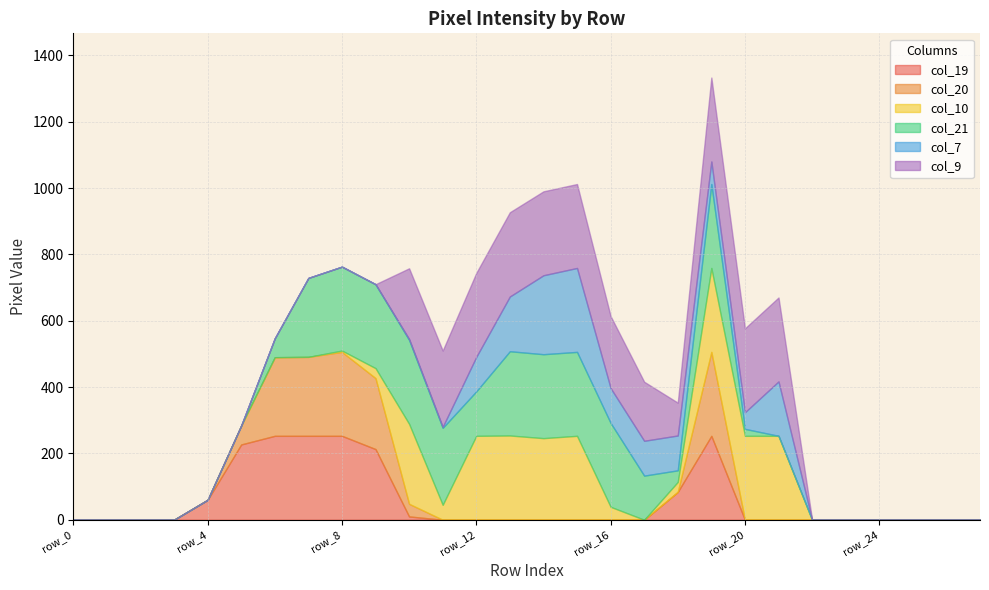

How many interior local peaks does the col_7 series have?

2